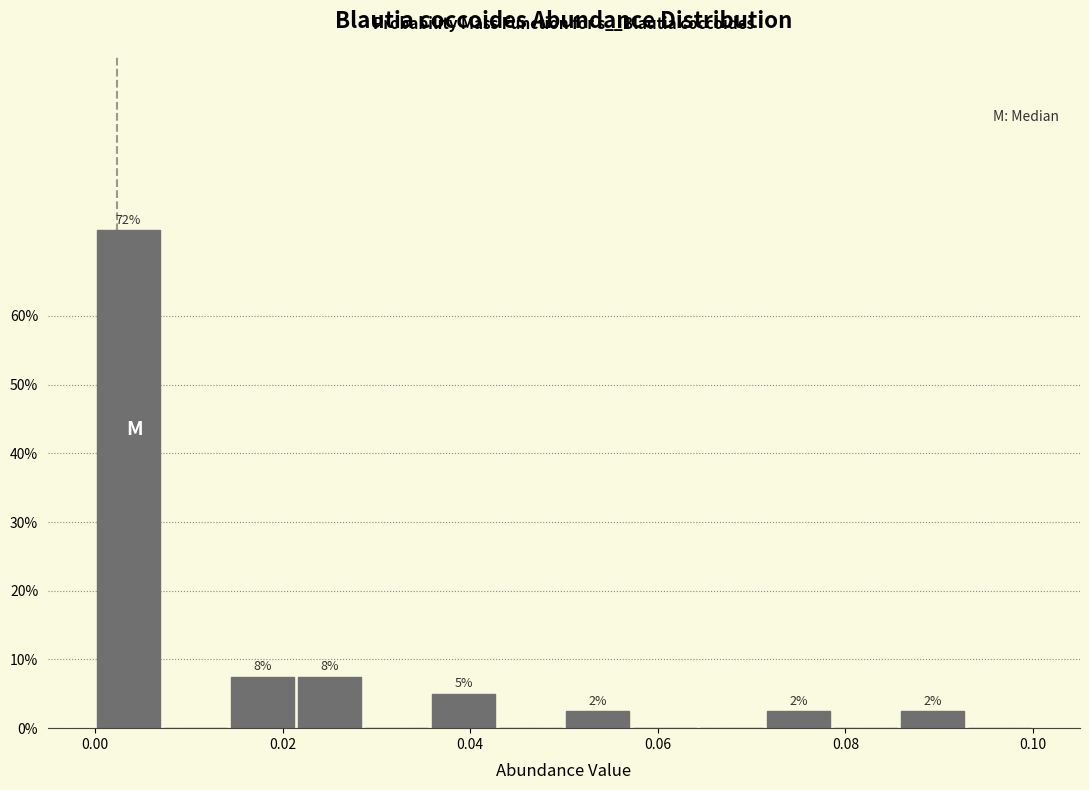

Read against the x-axis, roughly where is the centre of the tallest bar?

0.004